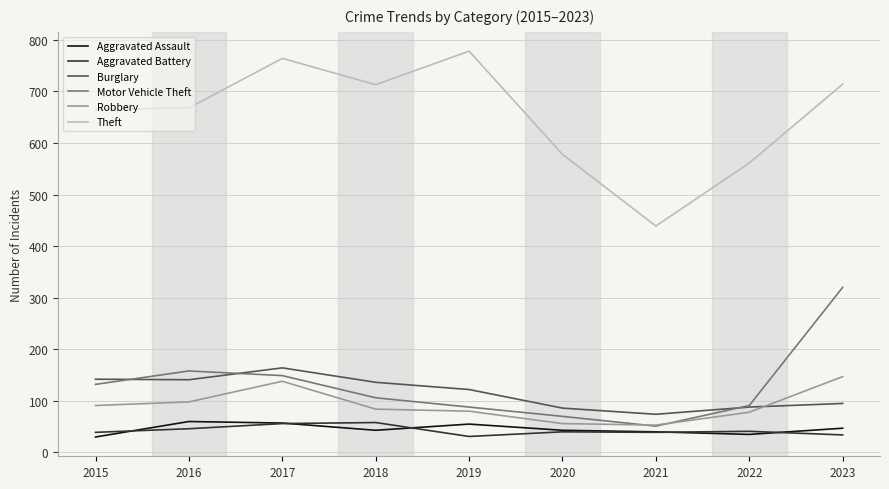

True or false: Burglary and Theft intersect in this chart.

False